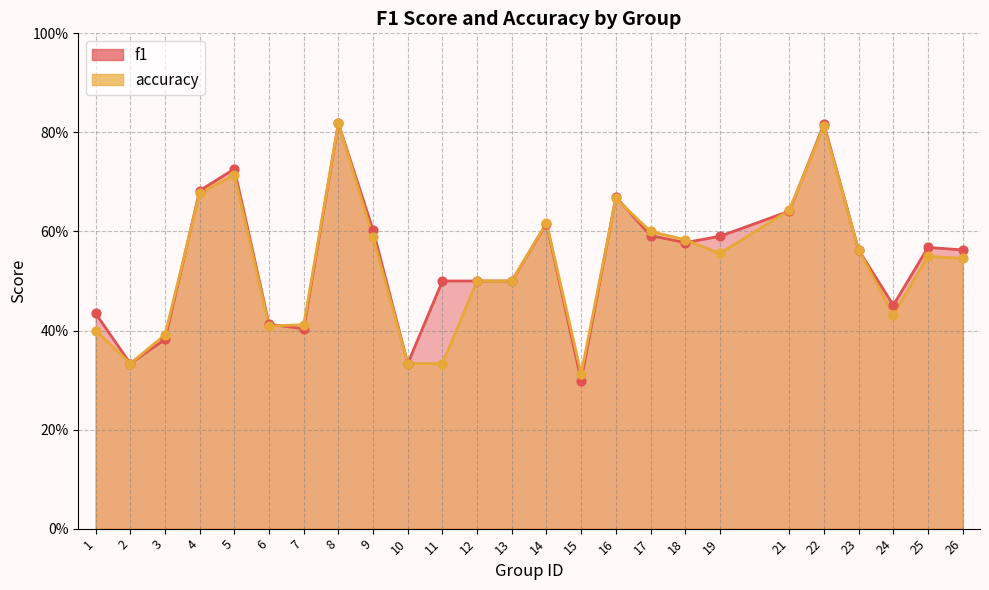

At how many categories does at least one series exceed 0?

25